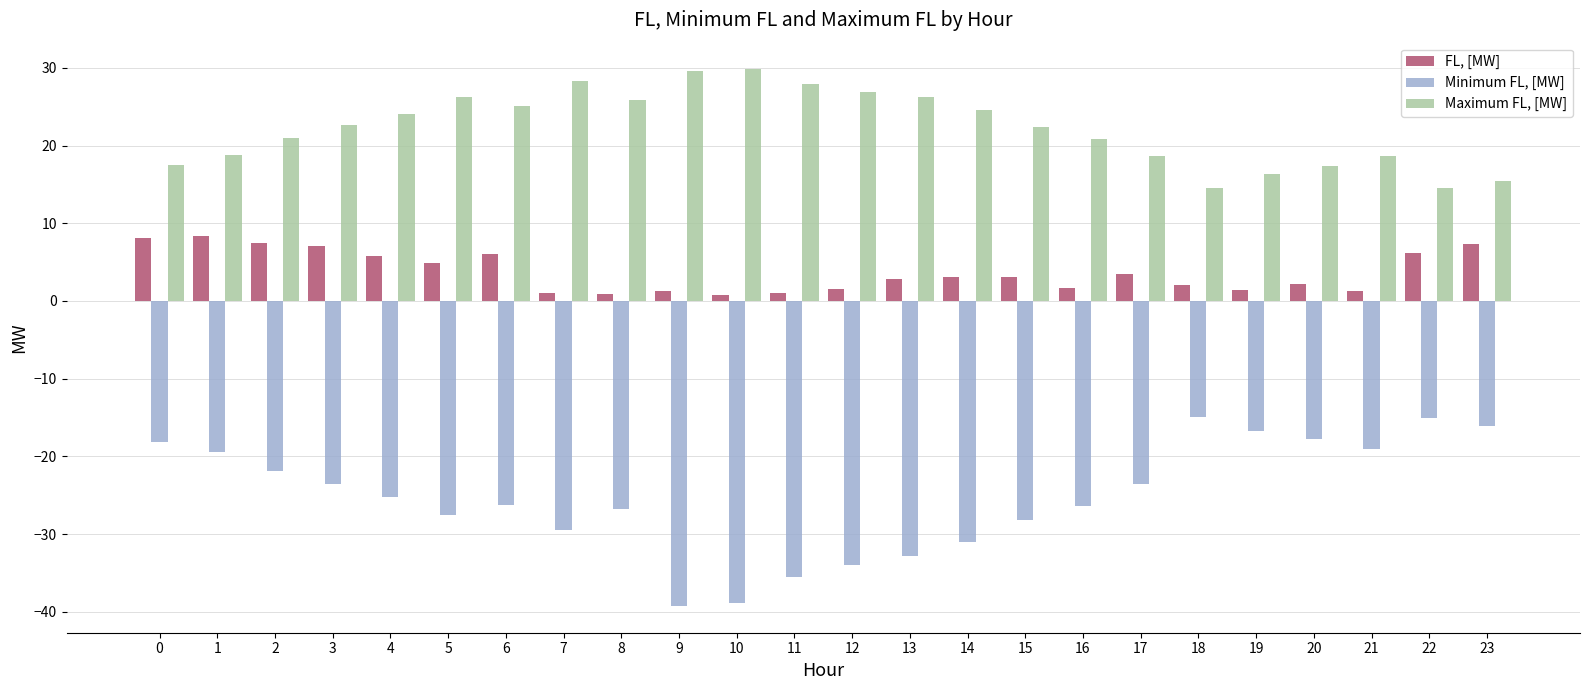

How many bars are there in each group?

3